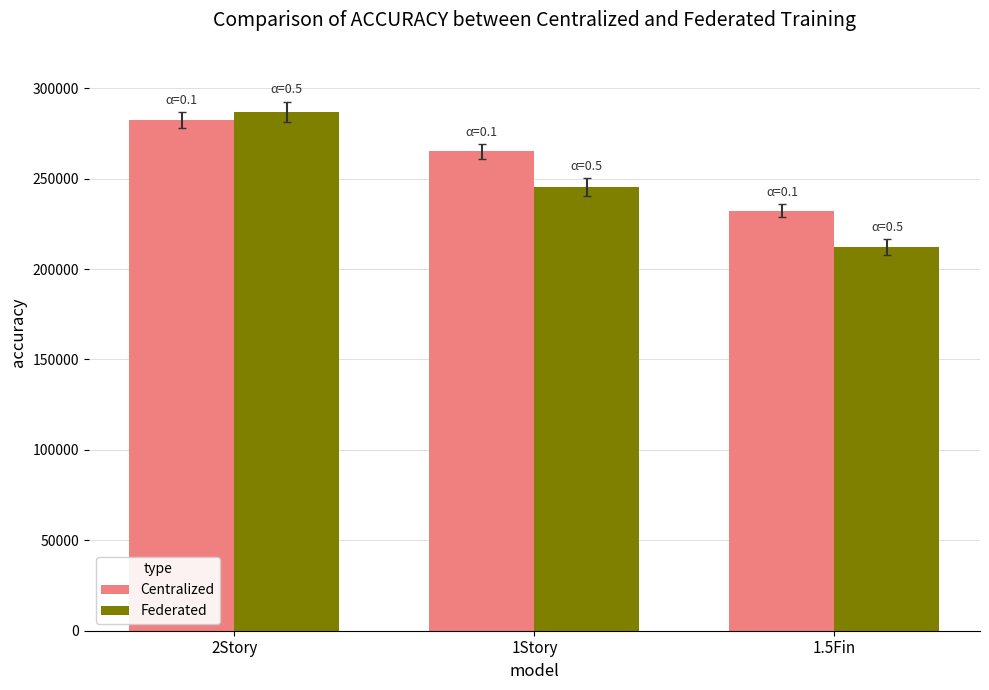

Reading left to right, what are all the values shown in this chart?

Centralized: 2Story=282524.5	1Story=265126.7	1.5Fin=232343.0
Federated: 2Story=286806.0	1Story=245416.7	1.5Fin=212250.0